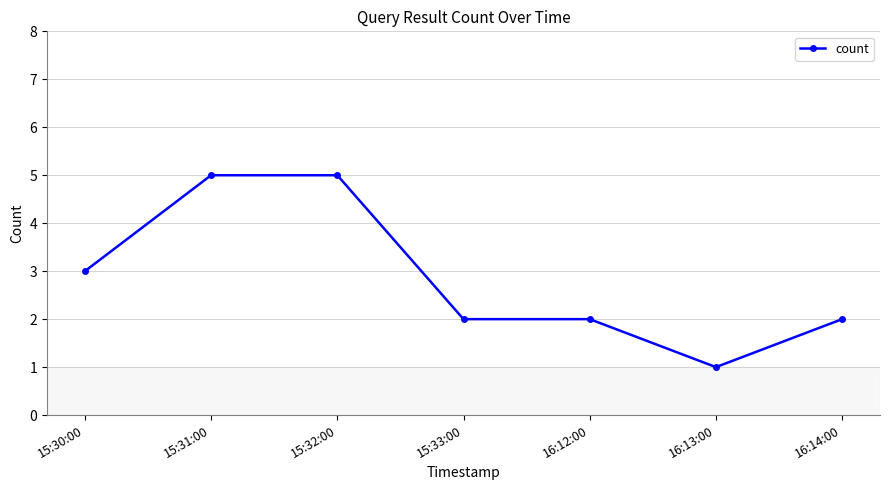

Is this an area chart (filled region under the line)?

No